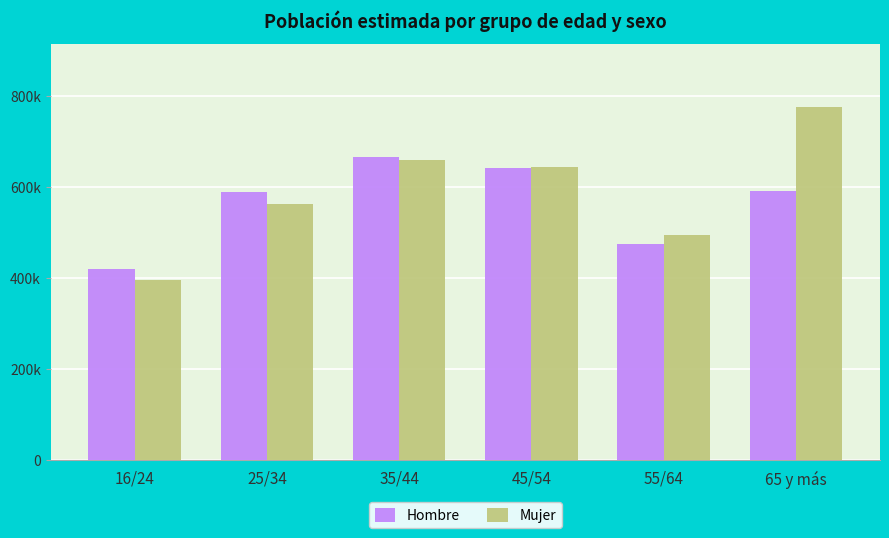

What is the total value across all series at 65 y más?

1366257